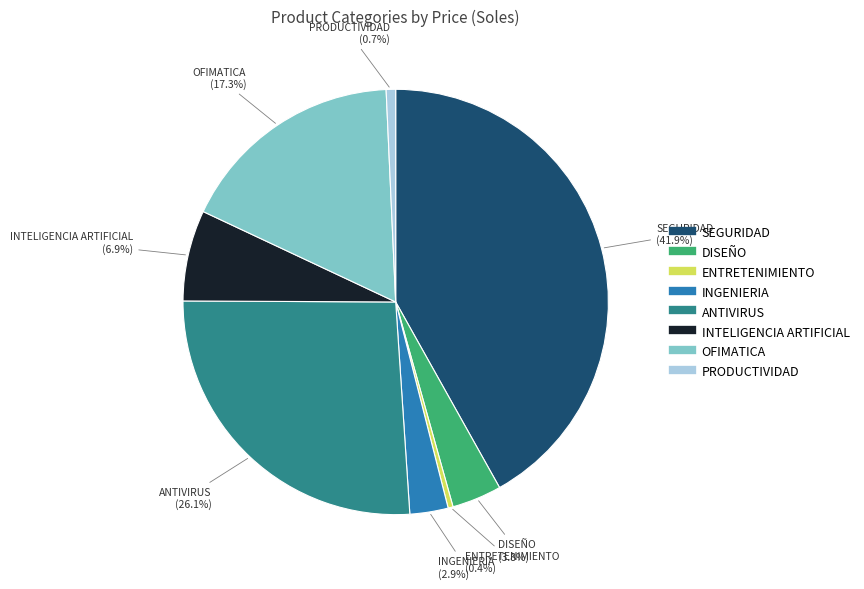

To the nearest percent, what is the average slice percentage?

12%